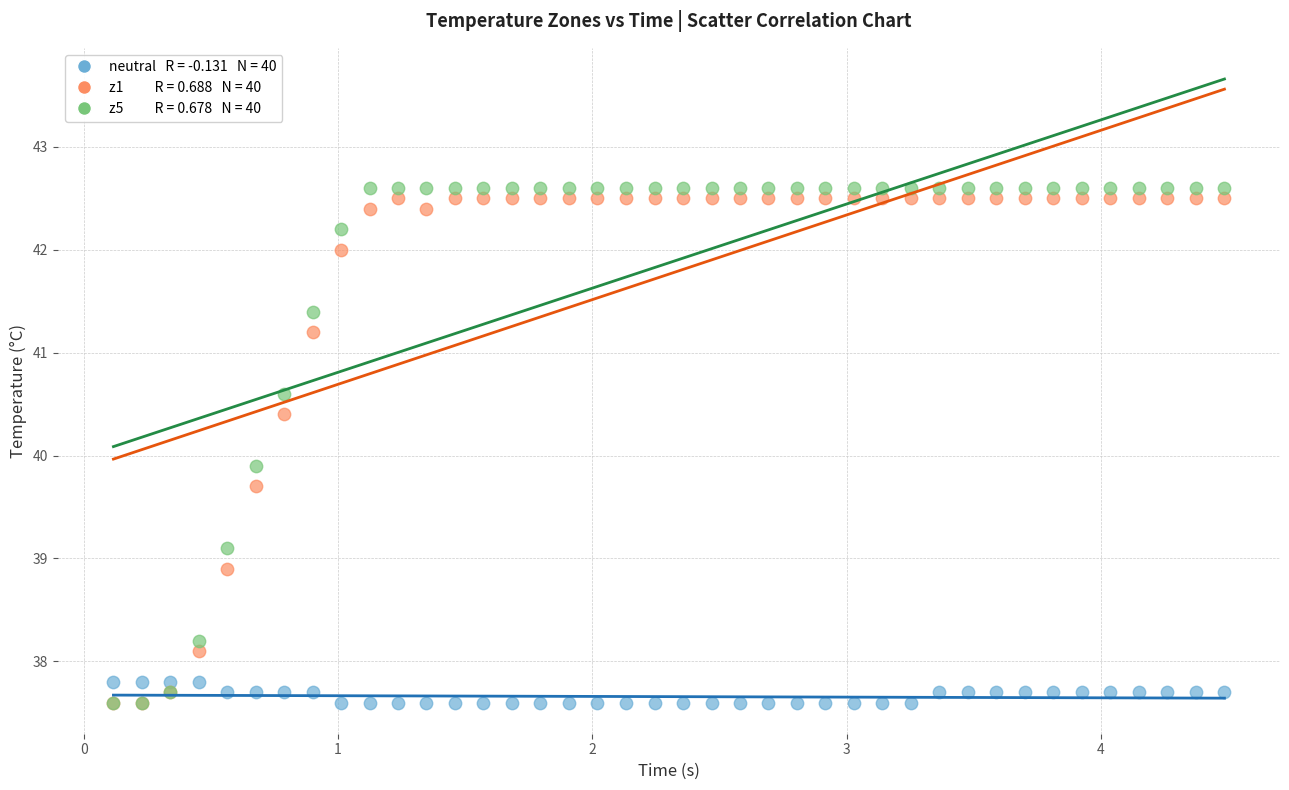

Across all series, what Y value is closest to 40?

39.9